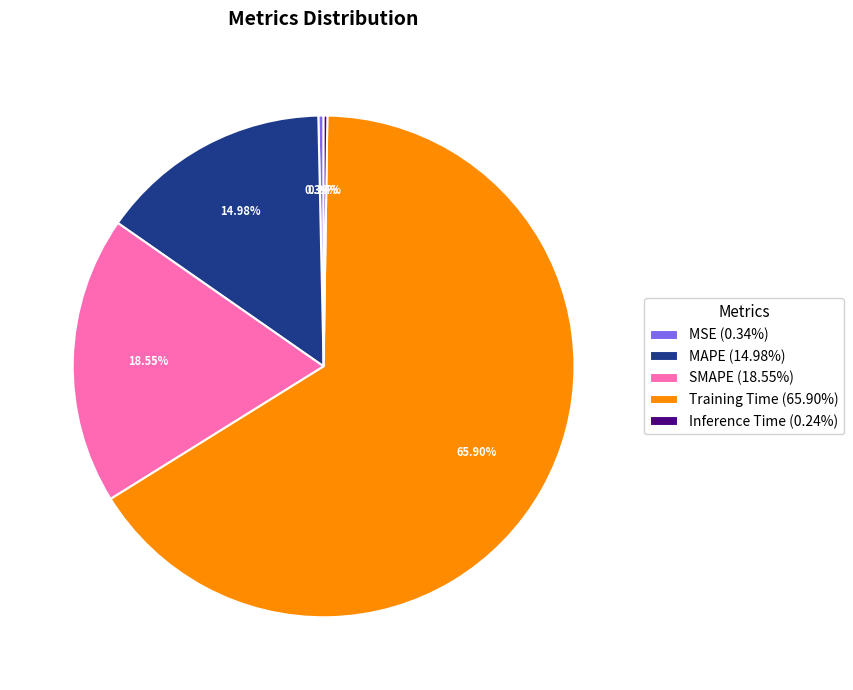

Is it true that SMAPE is 33% of the pie?

False